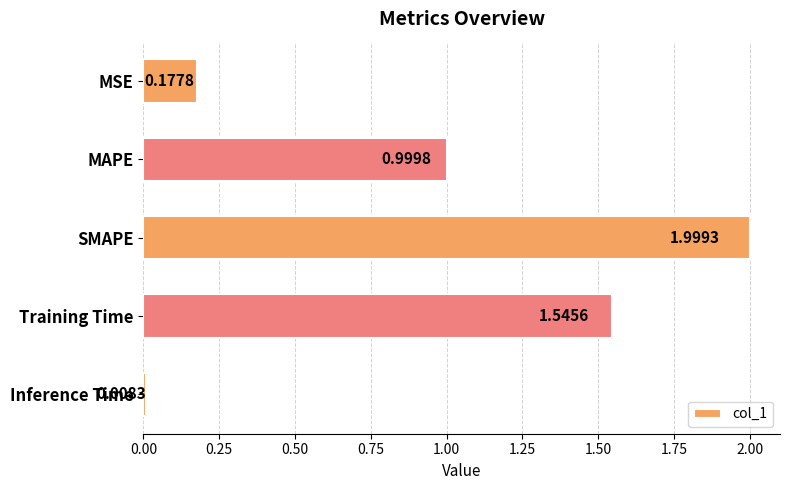

What is the greatest value displayed?

2.0